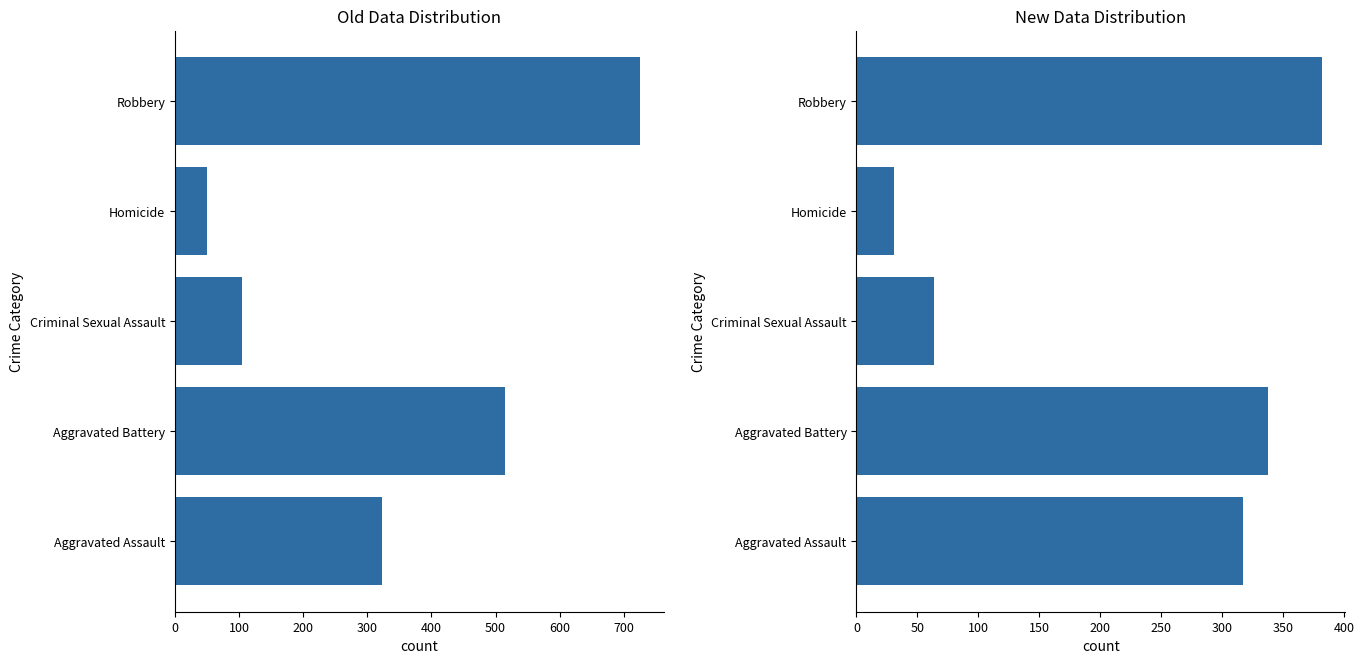

What are all the series names shown in the legend?

Old Data Distribution, New Data Distribution